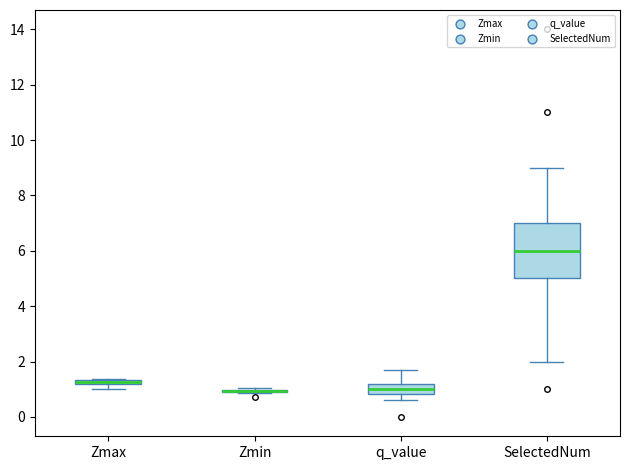

Where is the lower edge of the box for q_value on the y-axis? The values are not printed on the chart, so give them approximately, as read against the axis.

0.8